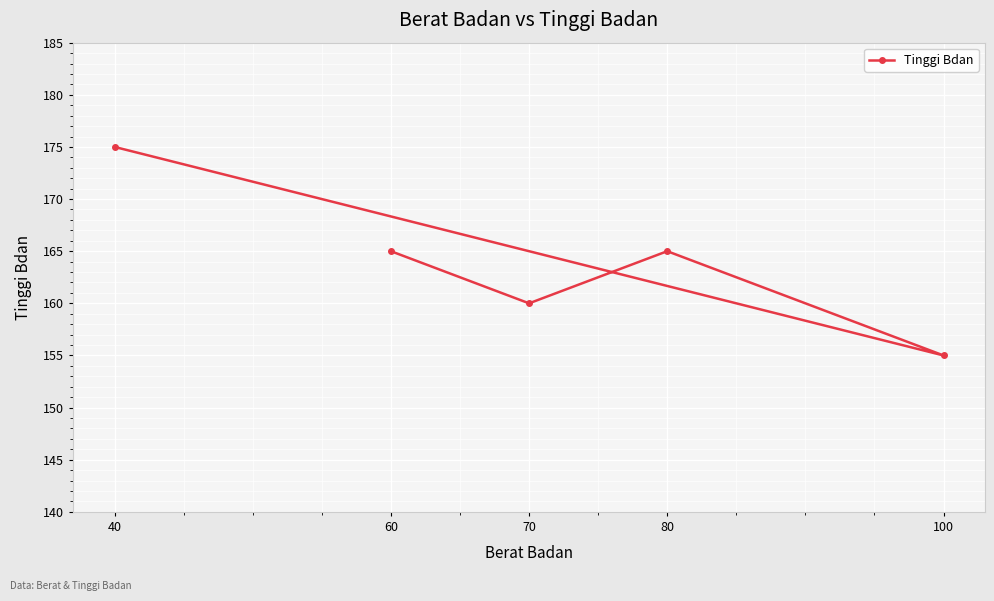

What is the change in value from 60 to 100?

-10